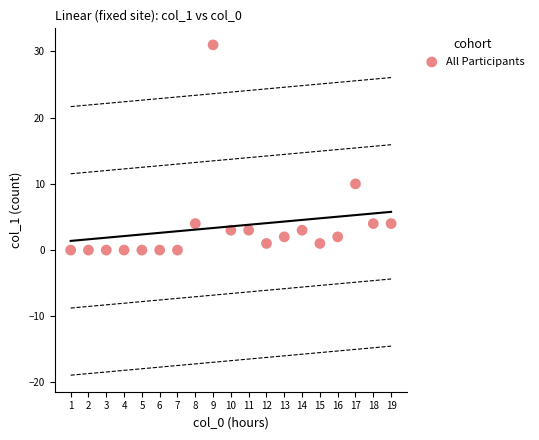

What Y value in the scatter plot is closest to 15?

10